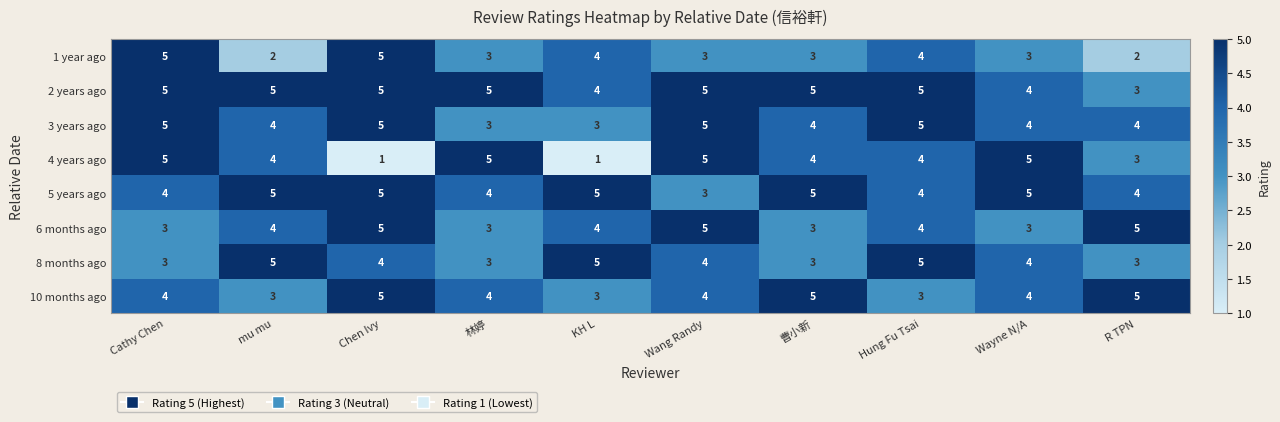

True or false: 5 years ago has a value of 7 at KH L.

False